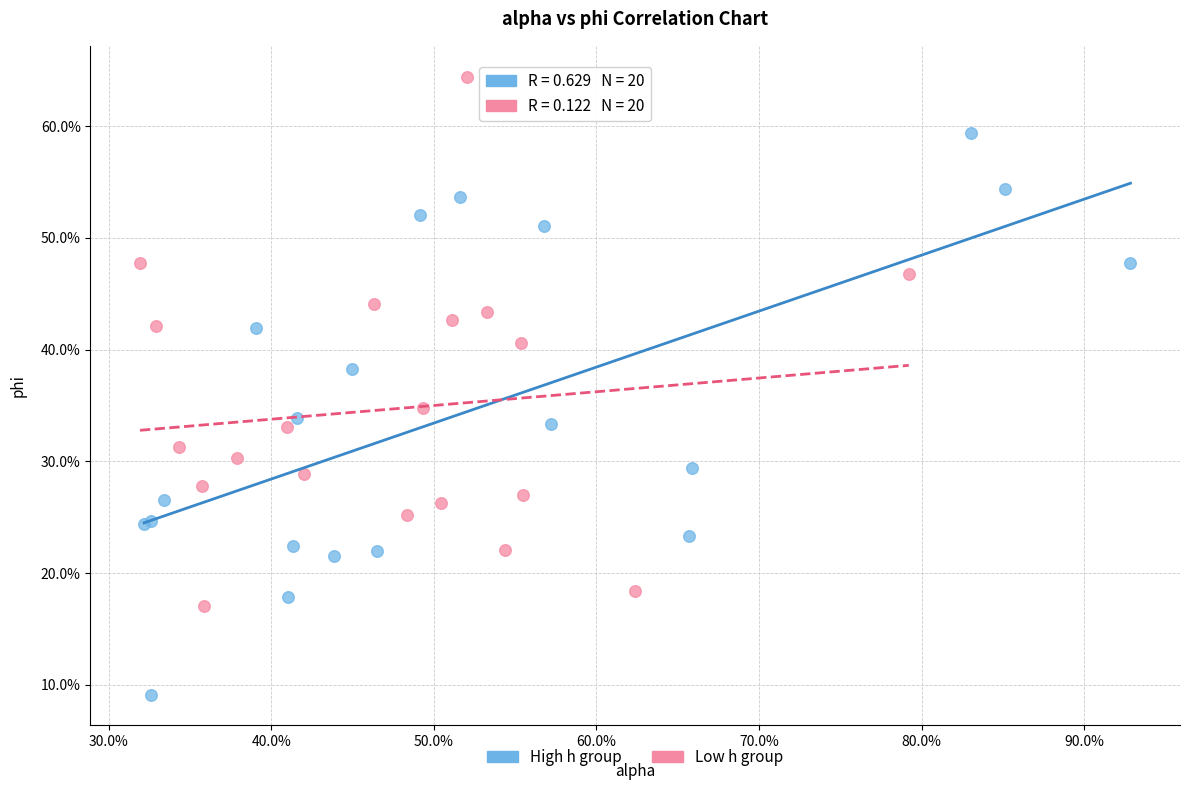

Which series has the largest Y range (max minus min)?

High h group